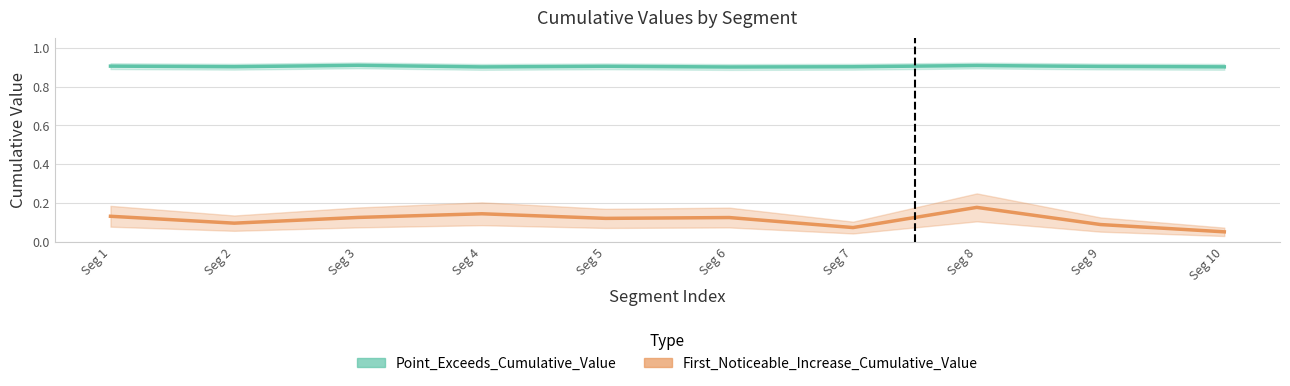

At which category is the sum across all series the highest?

Seg 8